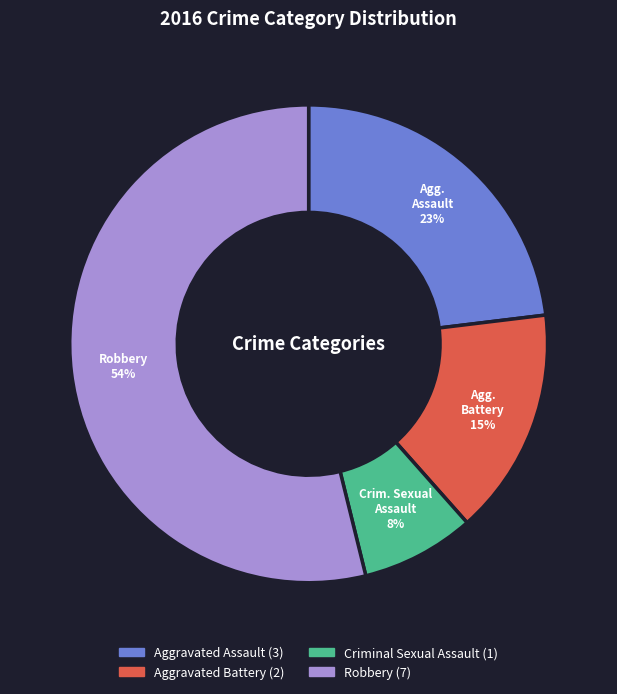

To the nearest percent, what is the difference between the largest and smallest slice percentages?

46%